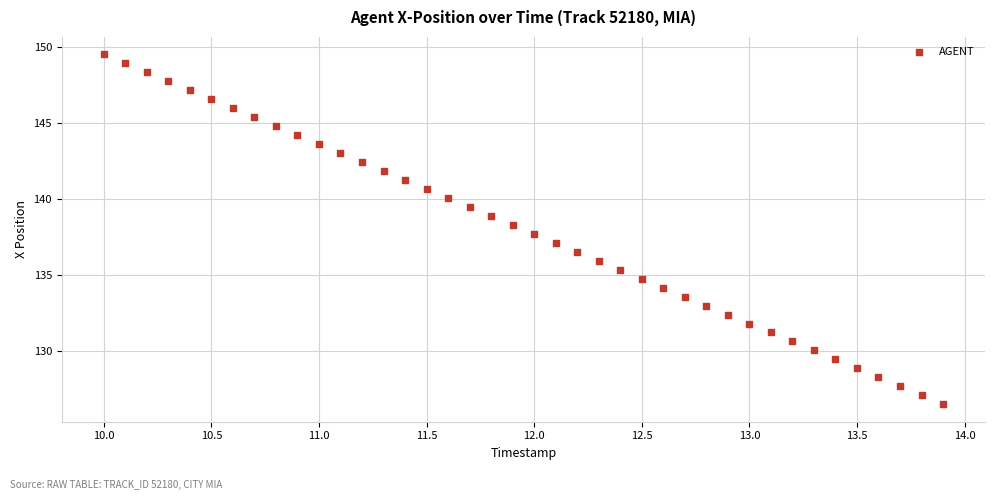

What is the range of Y values (max minus min)?

23.0